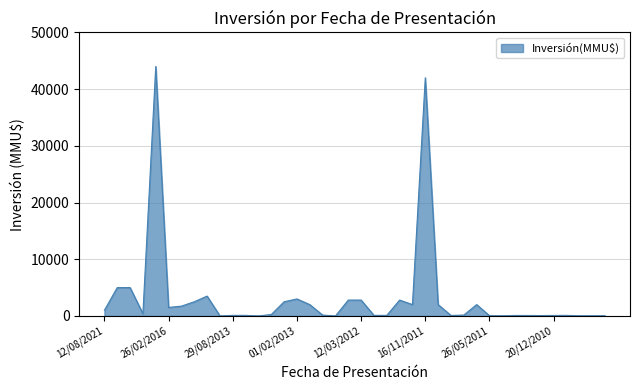

What is the greatest value displayed?

44000